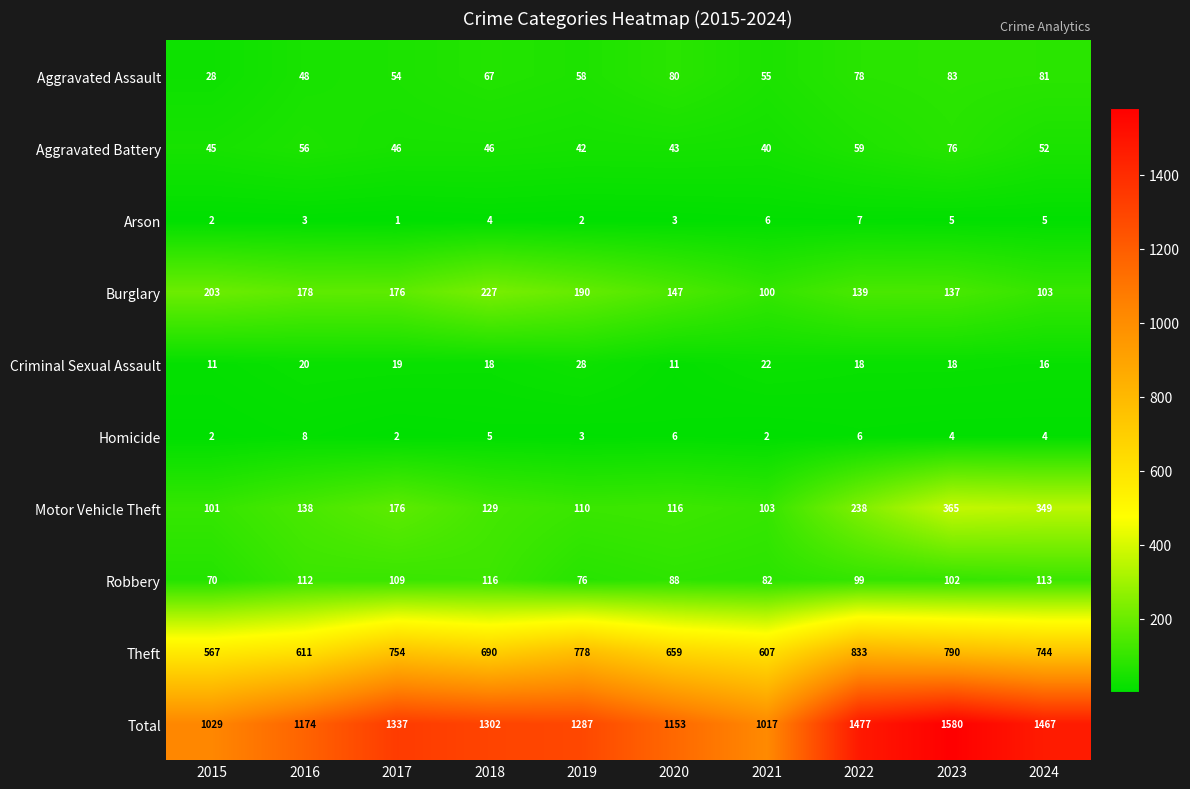

Where is Robbery nearest to the value 93?

2020